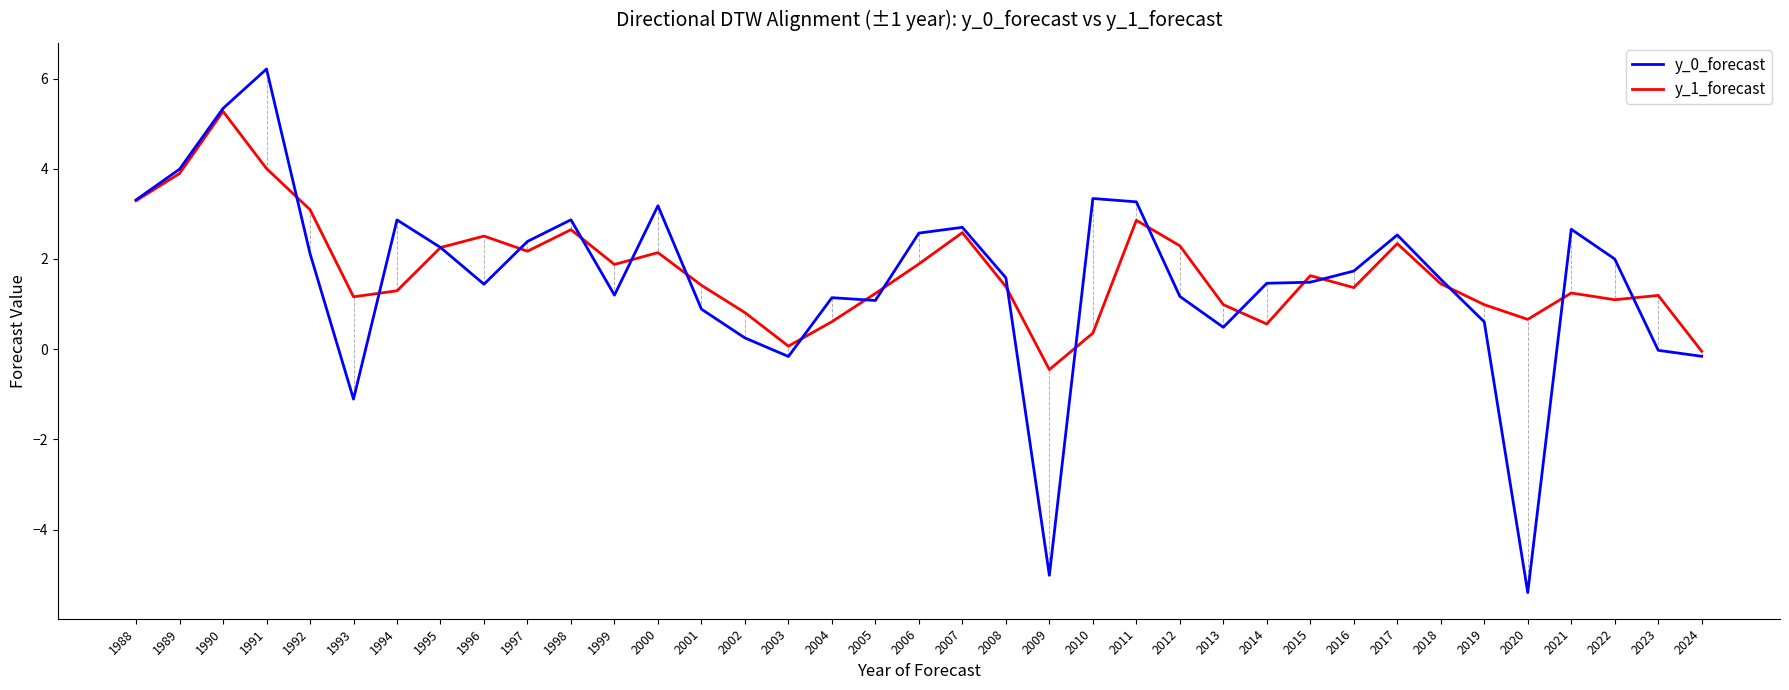

What is the total value across all series at 2002?

1.1